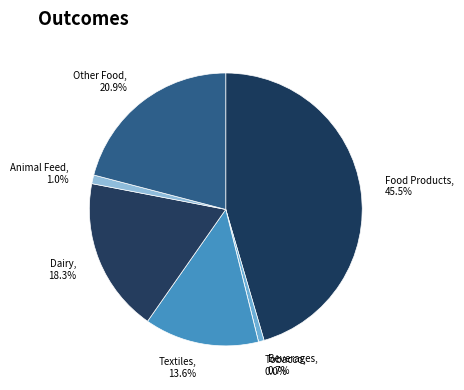

Combined, what portion of the pie is توليد فرآورده‌هاي لبني and توليد منسوجات?

31.9%